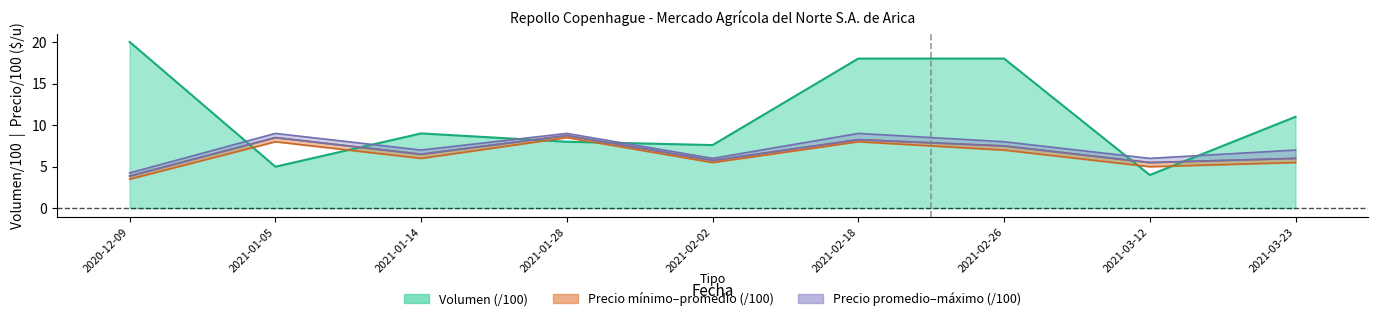

What is the sum of all Volumen values?

100.6